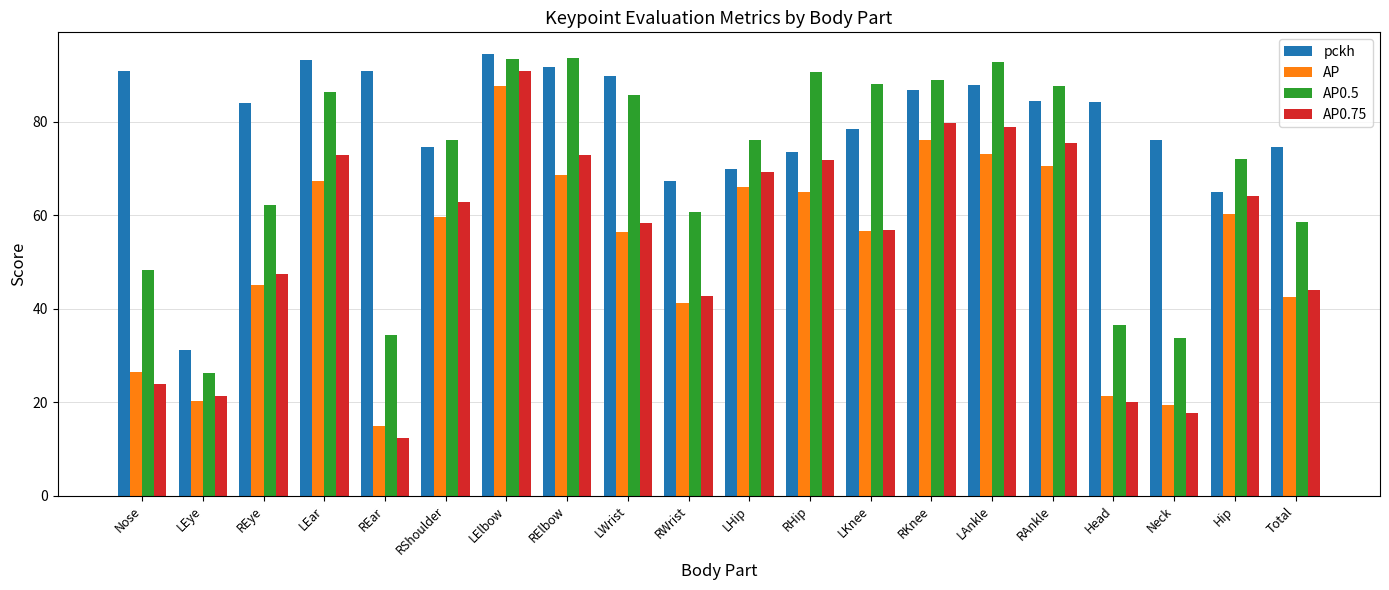

What is the approximate value of AP0.75 at RWrist?

42.6